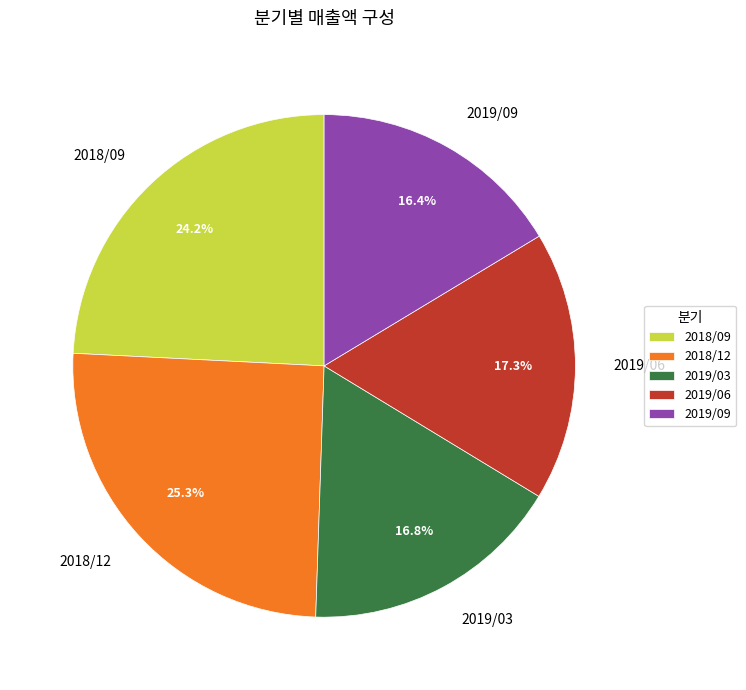

Is it true that 2019/06 is 17% of the pie?

True